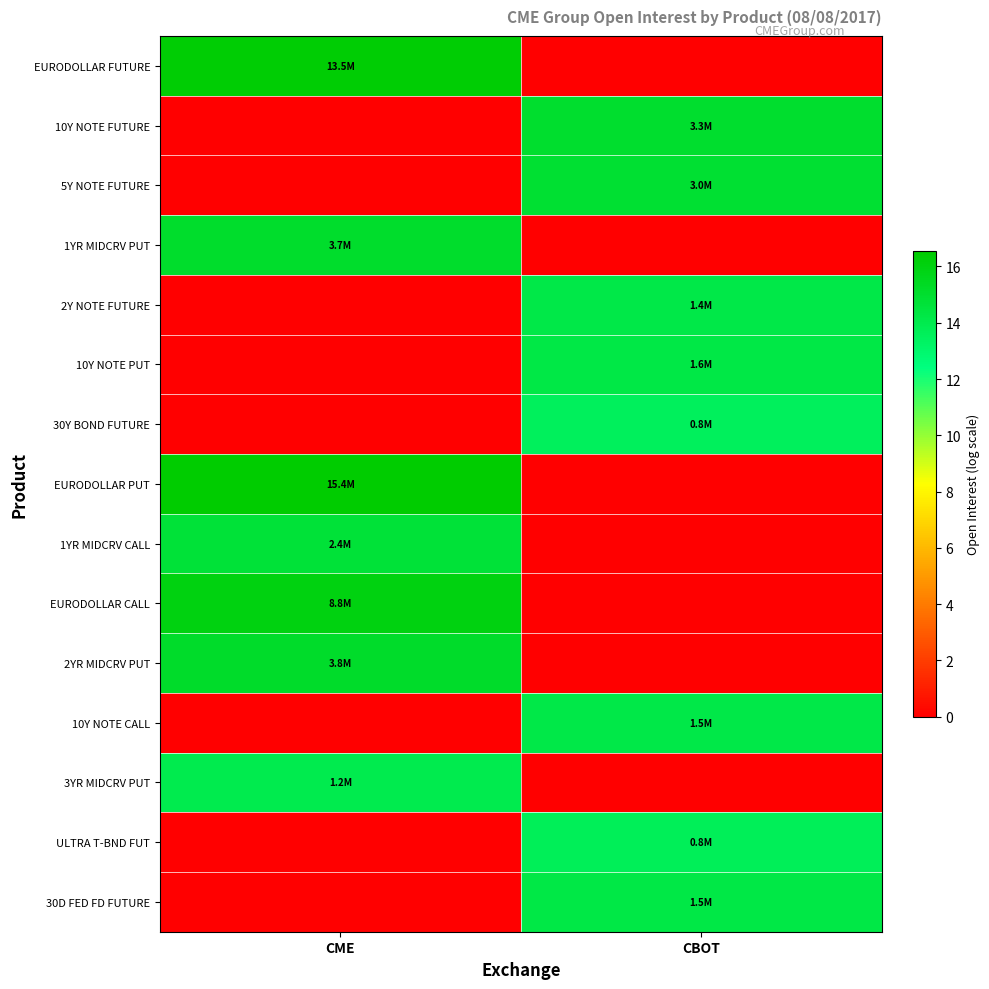

What is the total value across all series at CME?

107.9